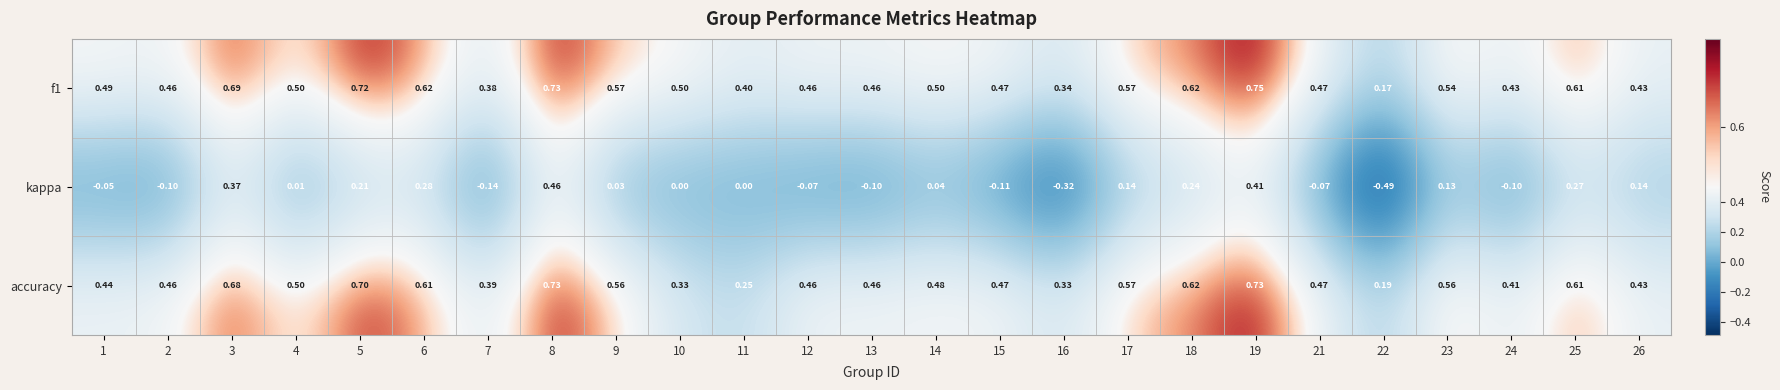

What is the total value across all series at 5?

1.6